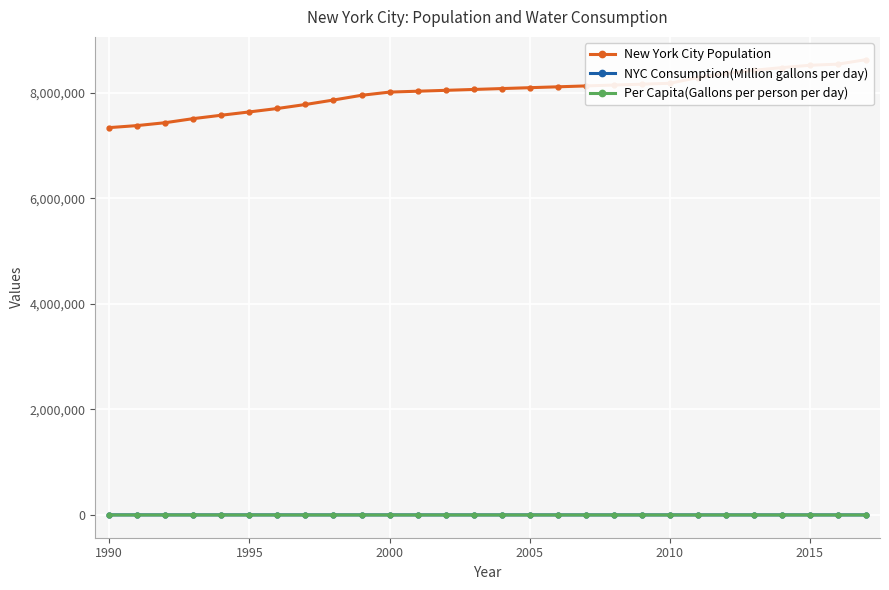

True or false: Per Capita(Gallons per person per day) and NYC Consumption(Million gallons per day) cross at least once.

False